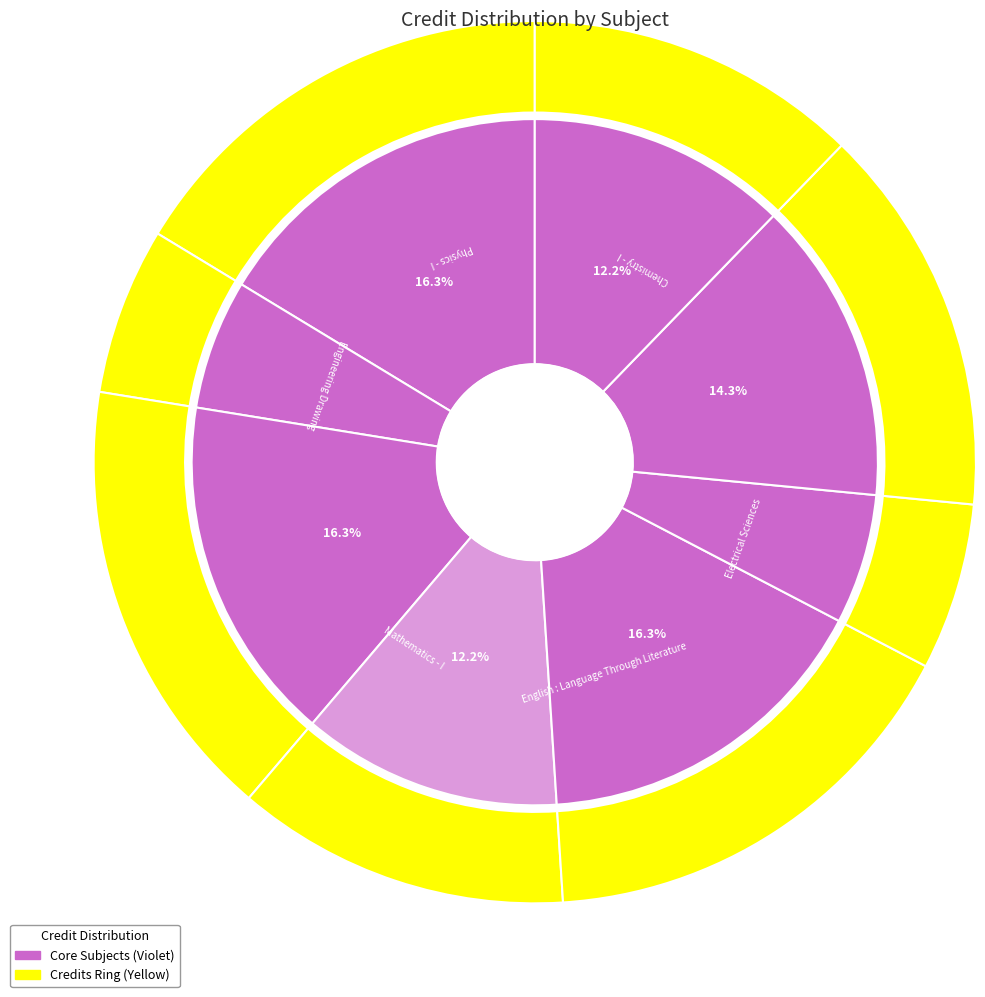

Is it true that Physics - I is 24% of the pie?

False